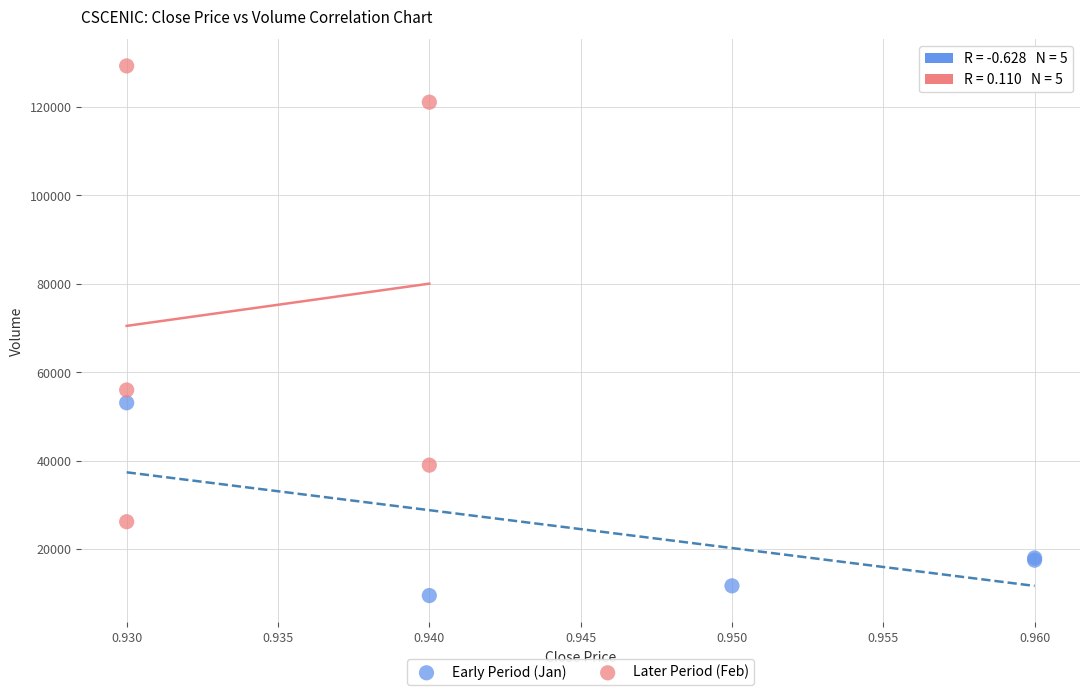

Which series contains the highest Y value?

Later Period (Feb)